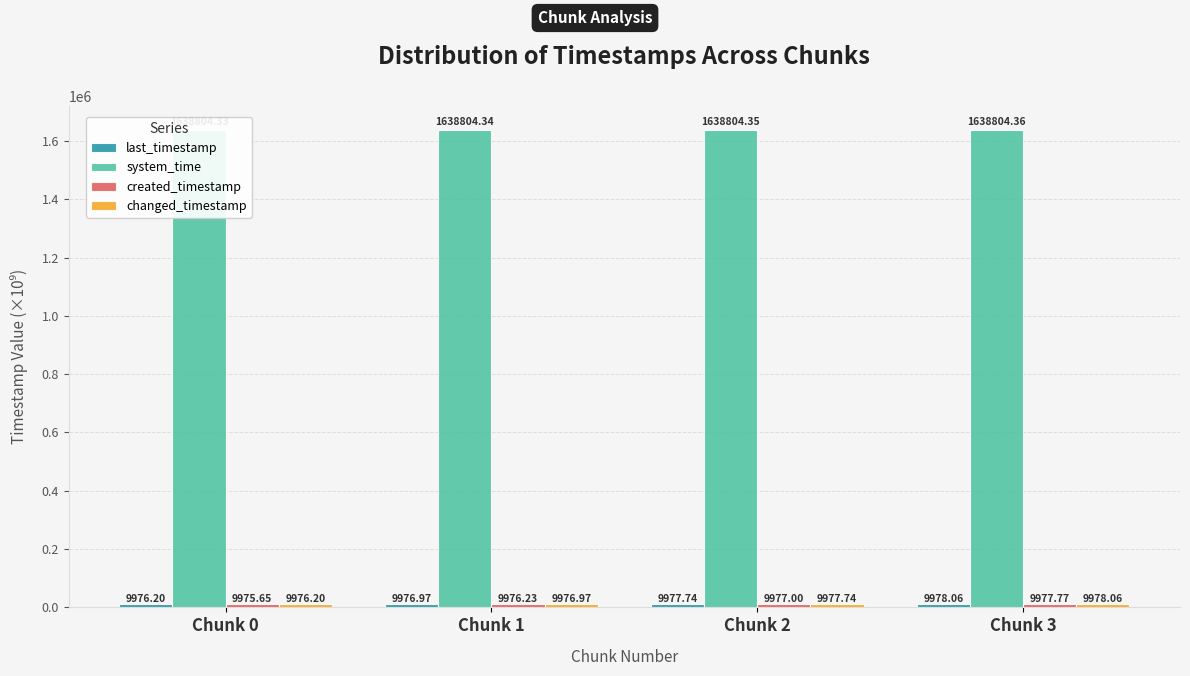

Read the system_time value at Chunk 2.

1638804.3